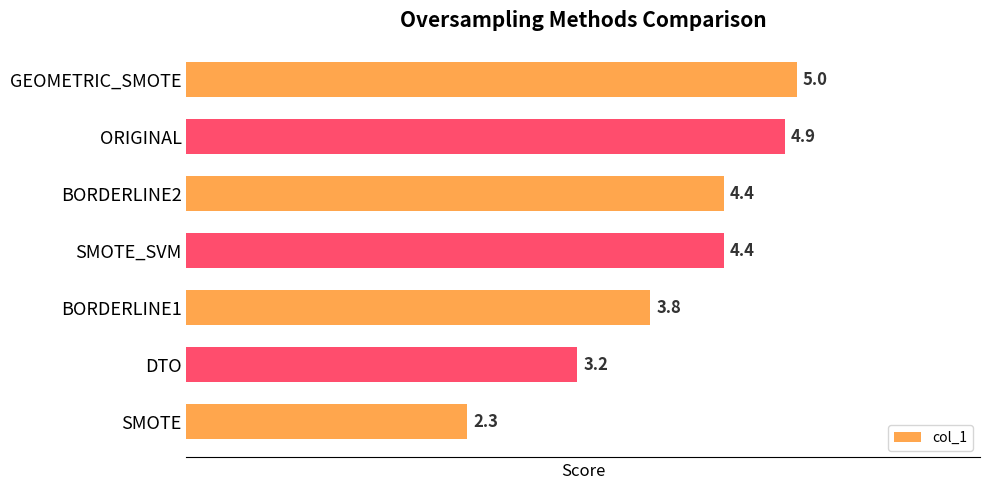

What is the difference between the maximum and second lowest values?

1.8